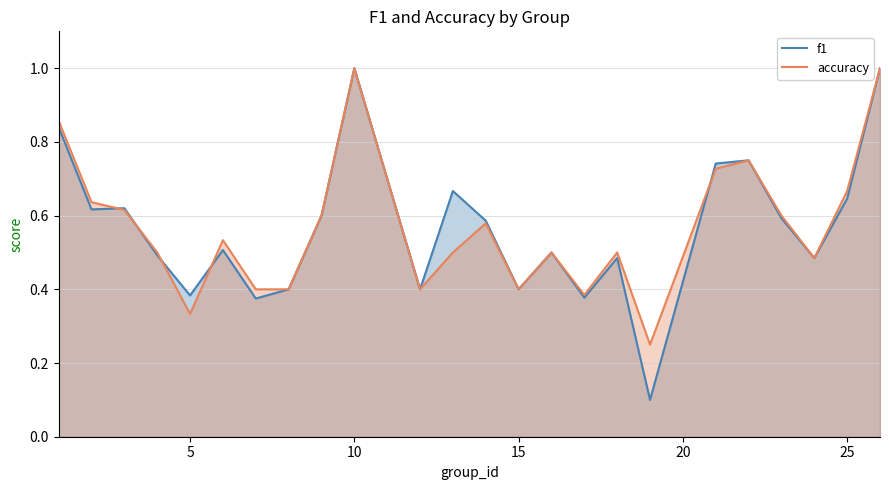

What is the greatest value displayed?

1.0